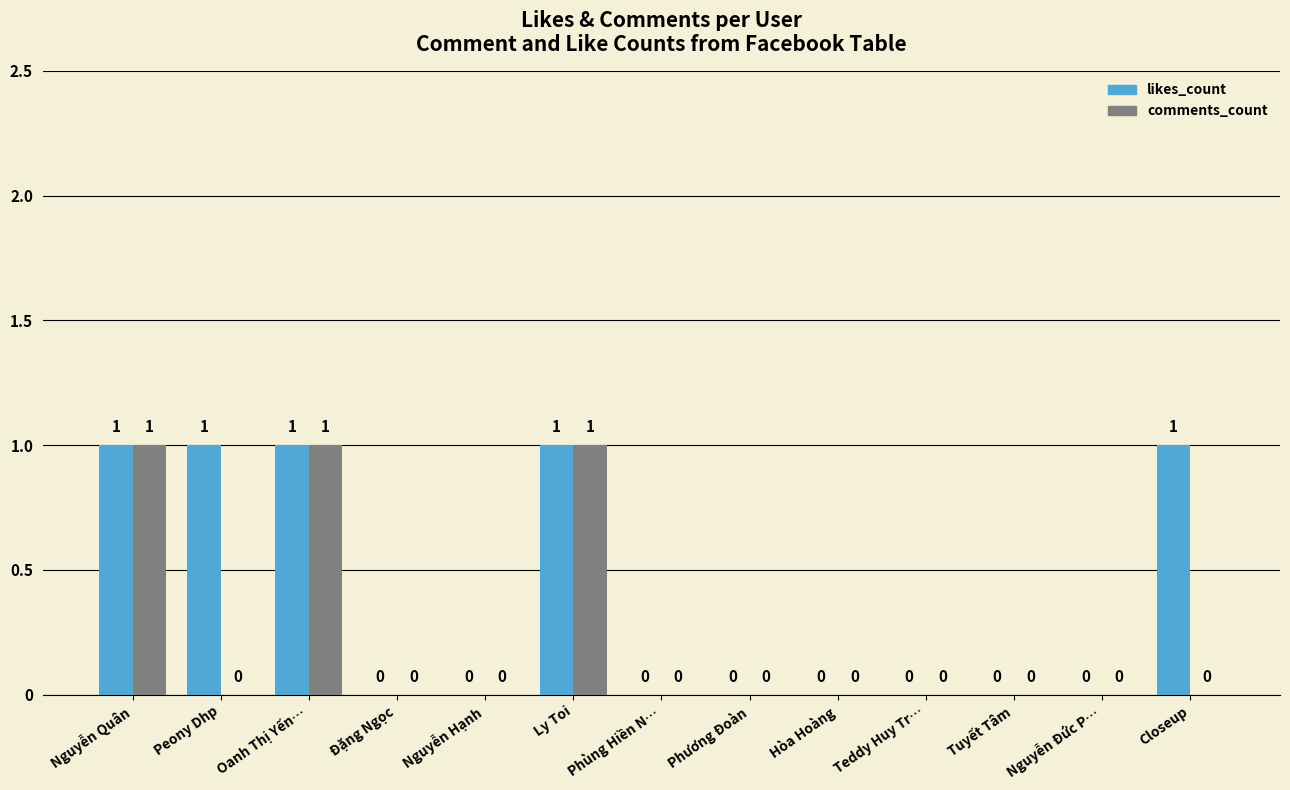

The comments_count series shows 0 at Peony Dhp. True or false?

True